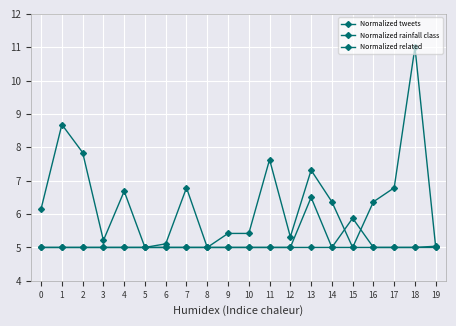

True or false: Normalized related has more than 1 interior local peaks.

False